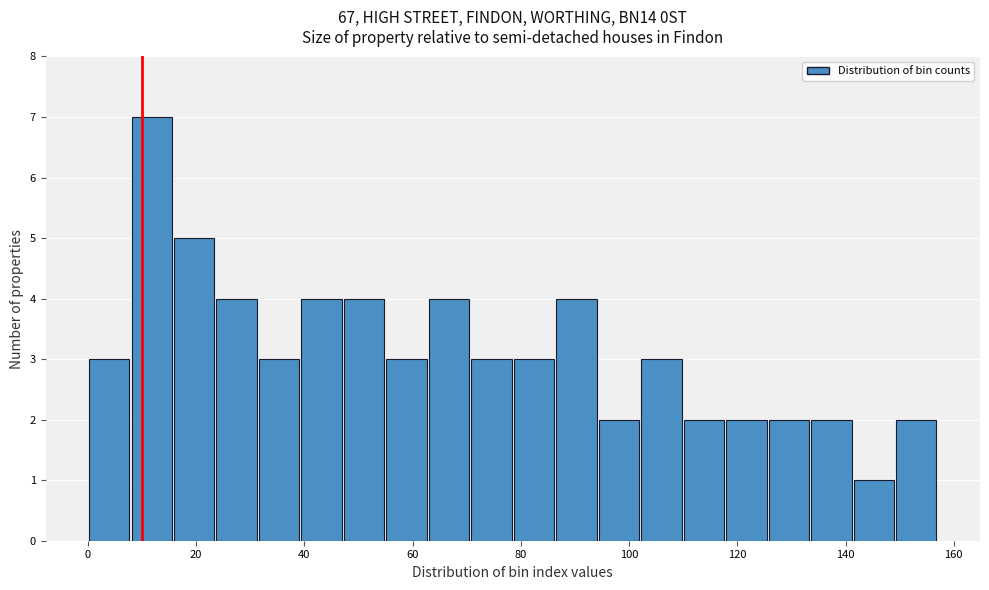

Around what value on the x-axis is the tallest bar? Give the approximate position of its centre, as read against the axis.

12